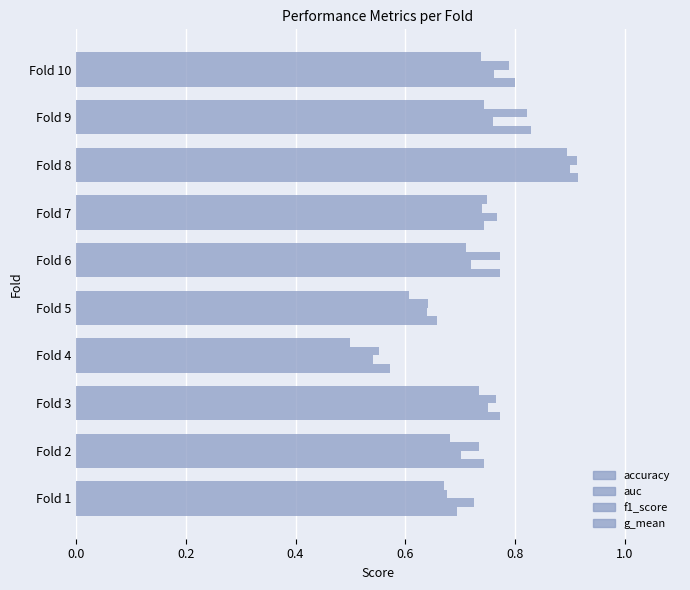

List the series in order of their peak value, highest first.

accuracy, f1_score, auc, g_mean